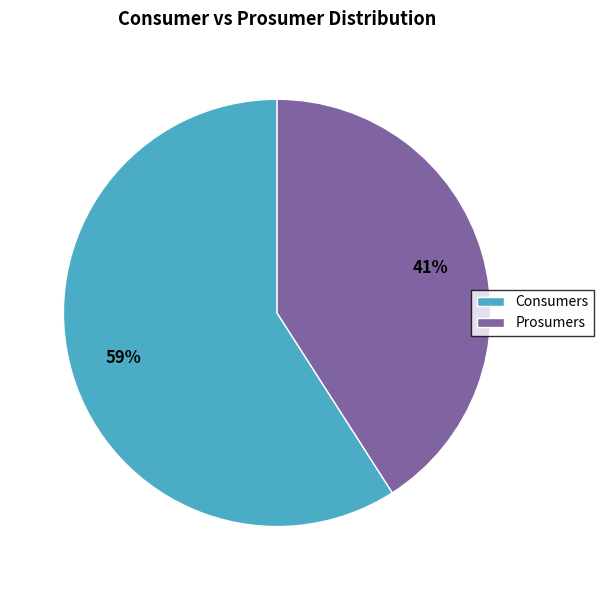

Count the number of slices in the pie.

2